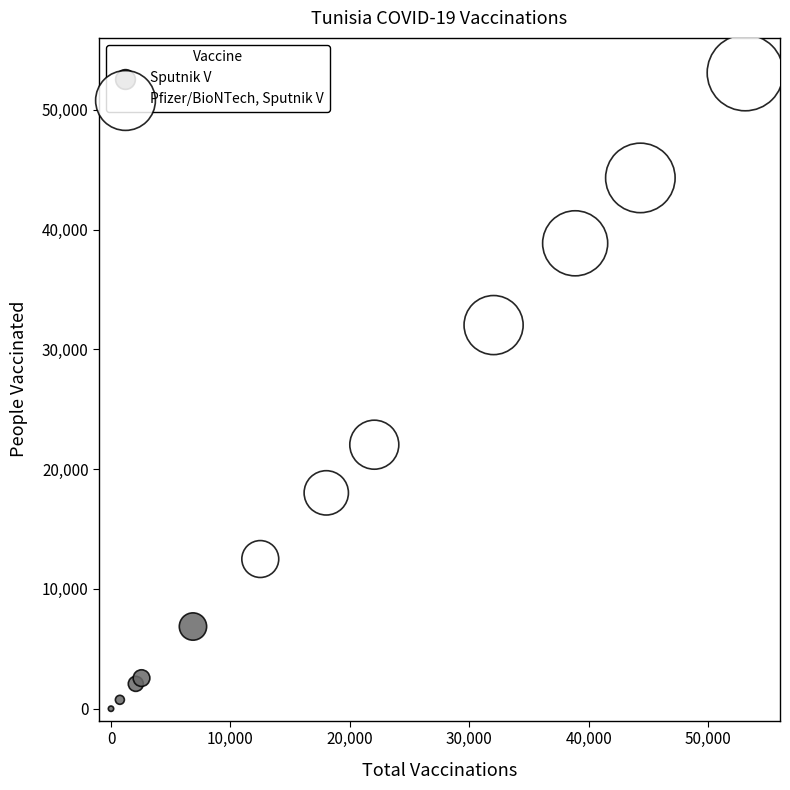

Which series has the widest spread of Y values?

Pfizer/BioNTech, Sputnik V